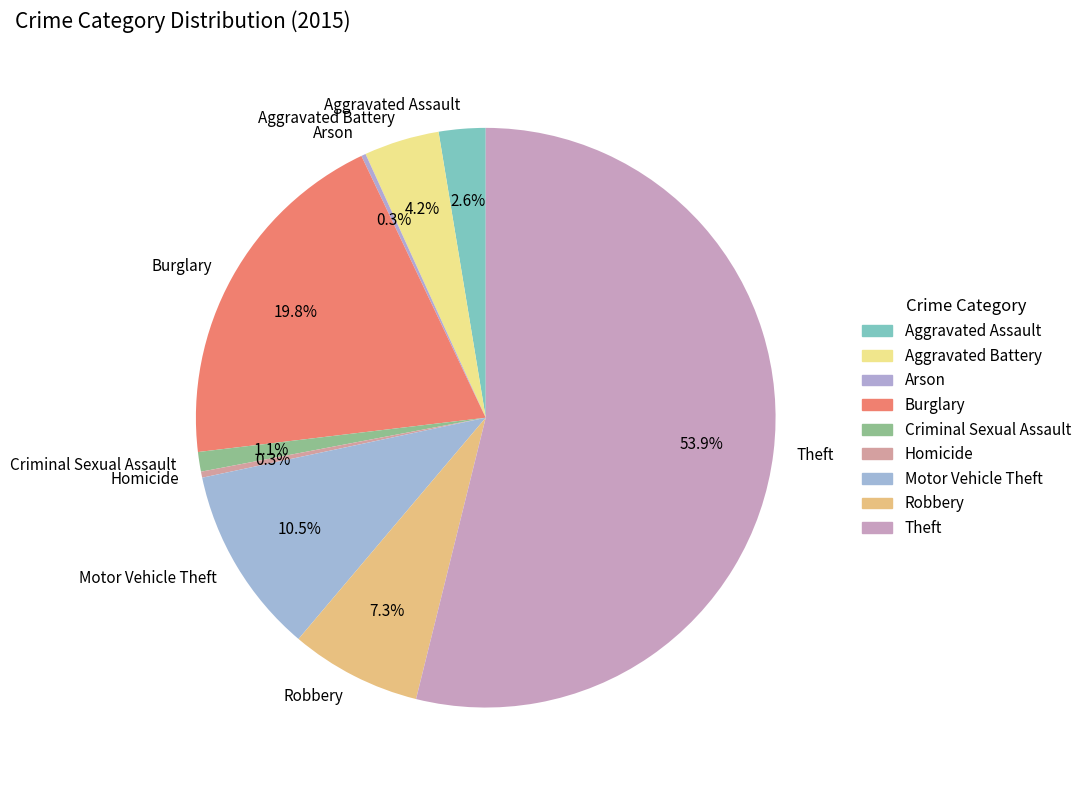

True or false: Robbery accounts for 7% of the total.

True